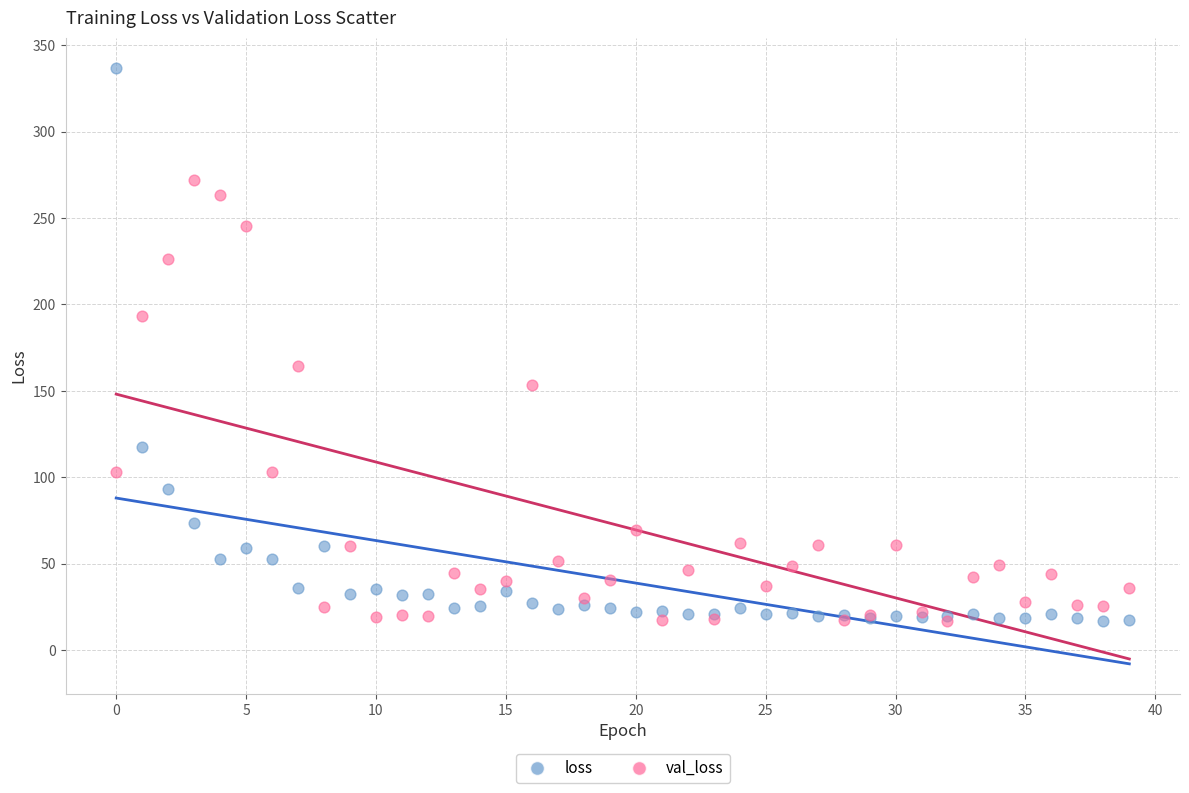

What are all the series names shown in the legend?

loss, val_loss